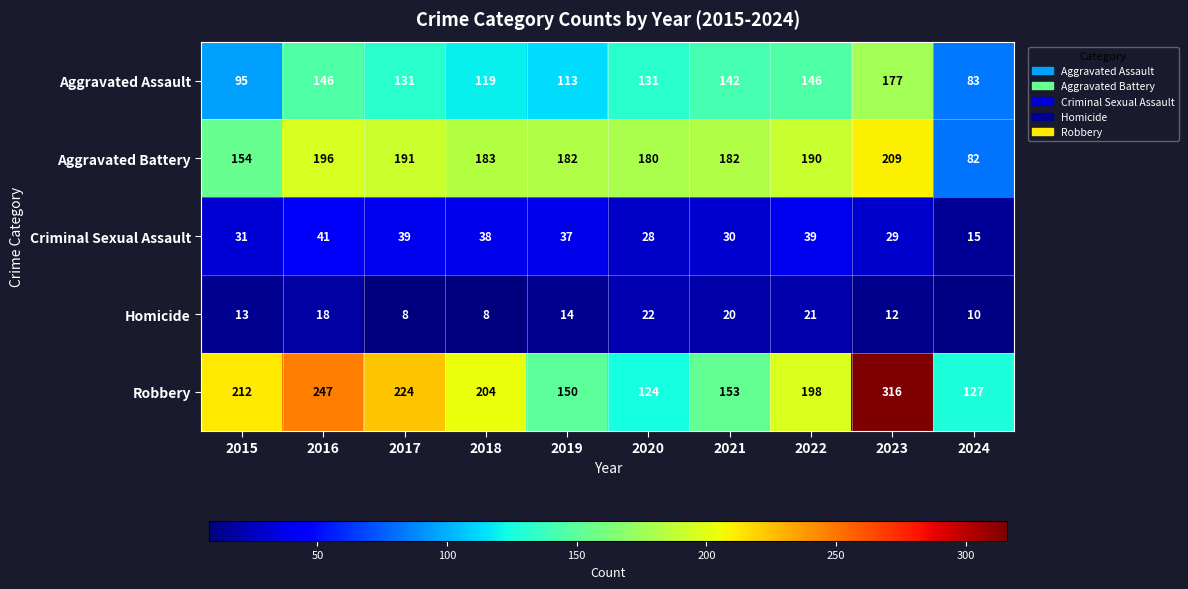

What is the average value of the Aggravated Battery series?

175